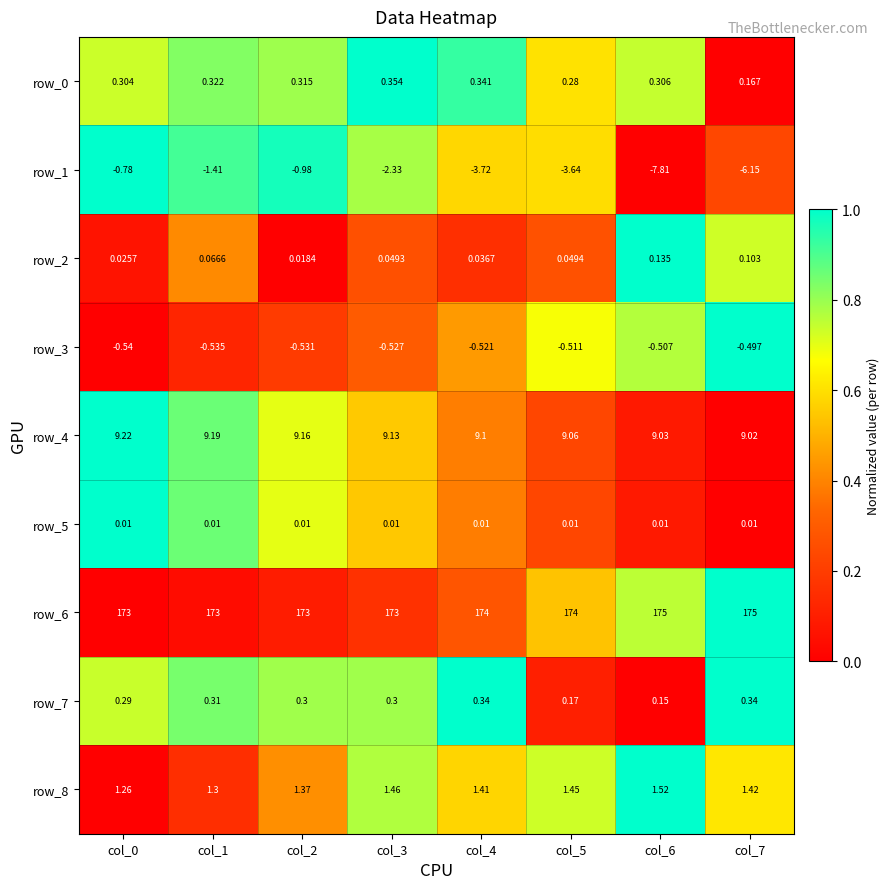

Is the value of row_2 at col_1 greater than the value of row_7 at col_1?

No